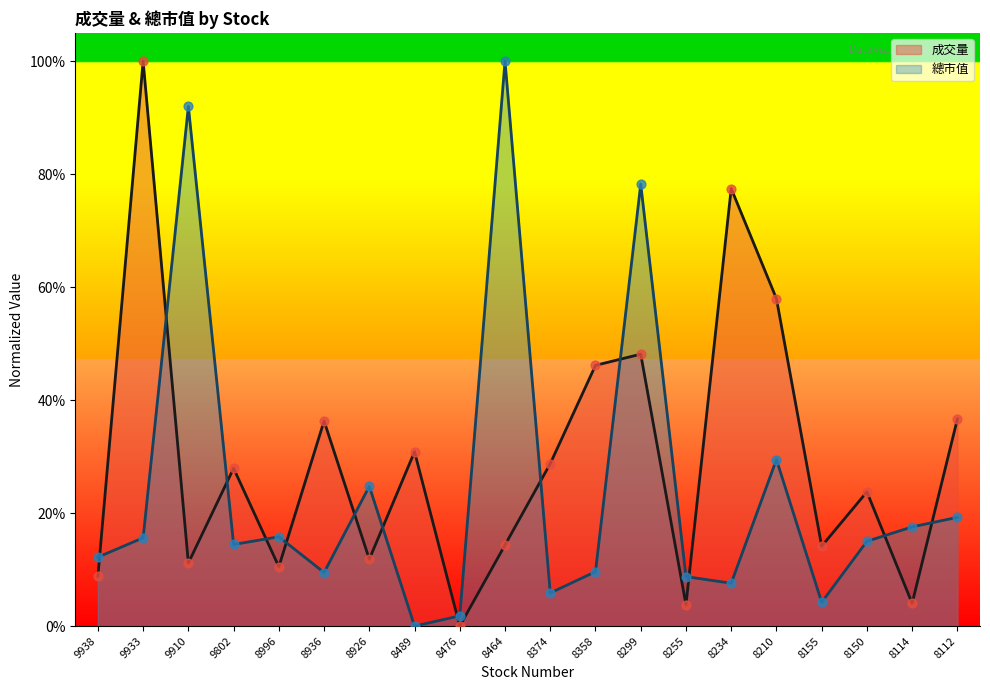

Which series reaches the maximum Y coordinate?

總市值